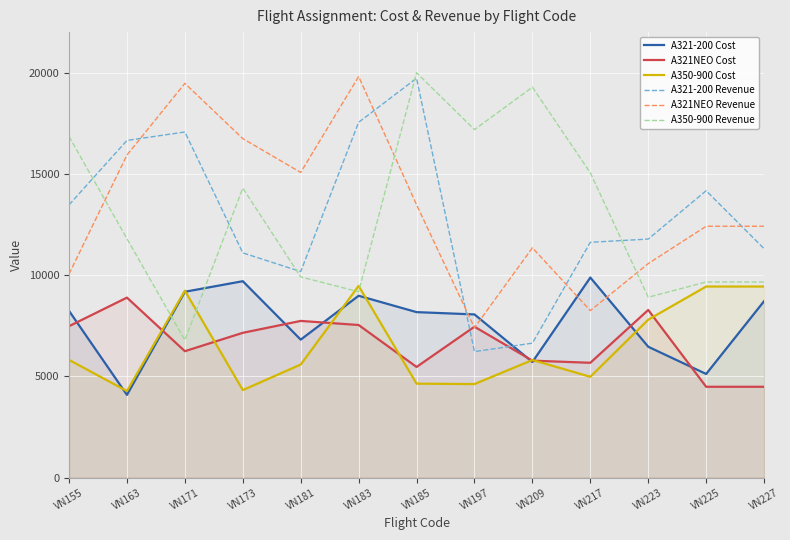

How many data points in A350-900 Revenue are less than 11796?

6